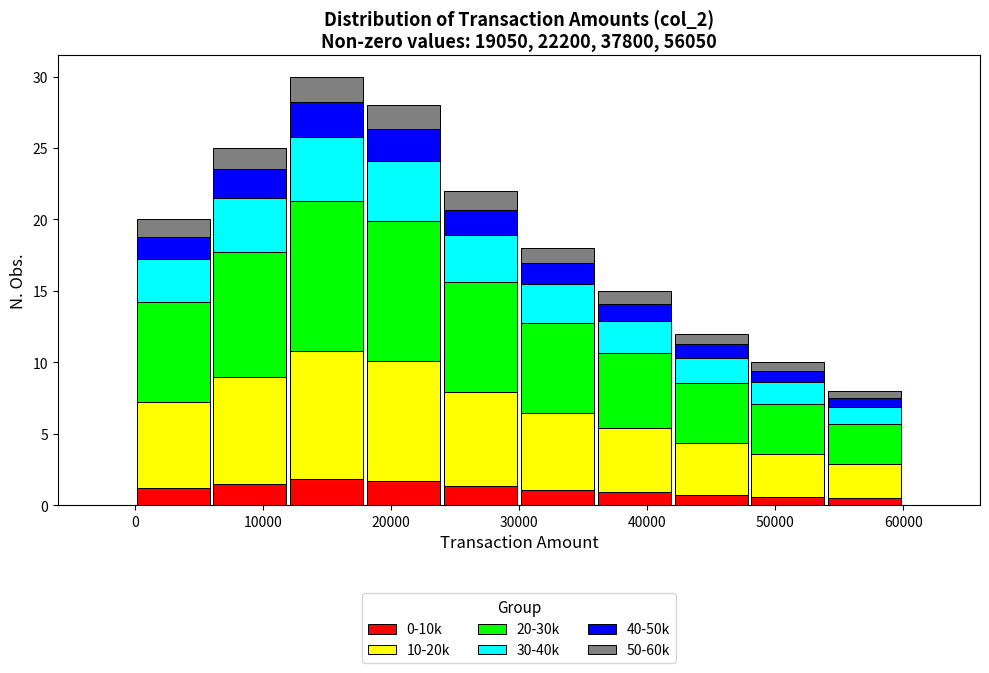

Reading left to right, transcribe this chart: for each stacked bar, give the range it covers on the x-axis and its total height. The values are not printed on the chart, so give them approximately, as read against the axis.

0 to 6000: 20
6000 to 12000: 25
12000 to 18000: 30
18000 to 24000: 28
24000 to 30000: 22
30000 to 36000: 18
36000 to 42000: 15
42000 to 48000: 12
48000 to 54000: 10
54000 to 60000: 8